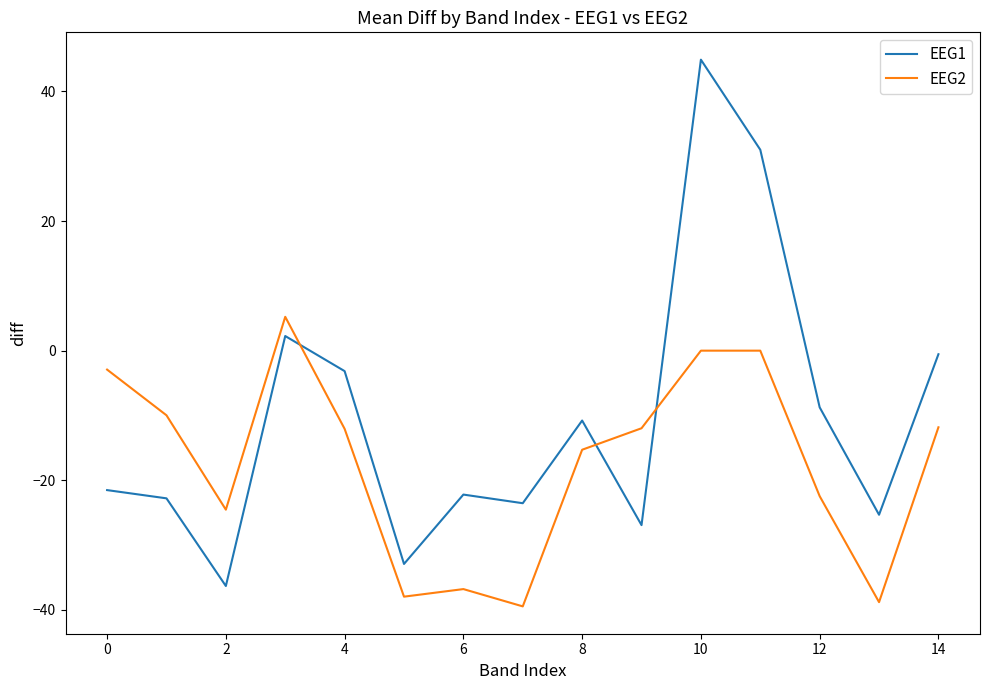

What are all the series names shown in the legend?

EEG1, EEG2